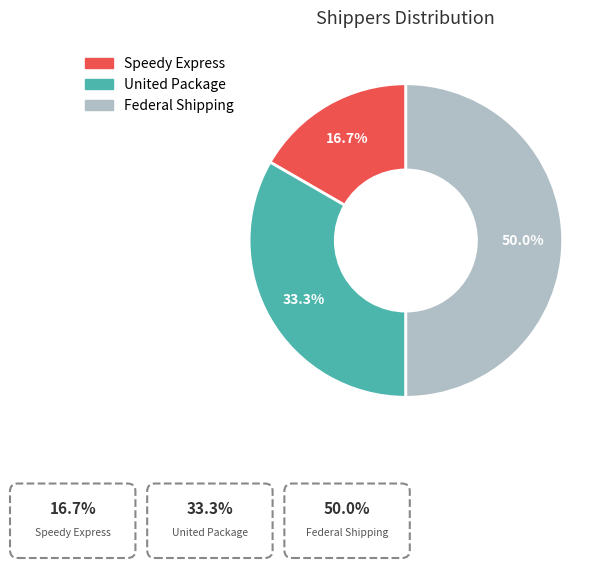

To the nearest percent, what is the combined percentage of Speedy Express and Federal Shipping?

67%